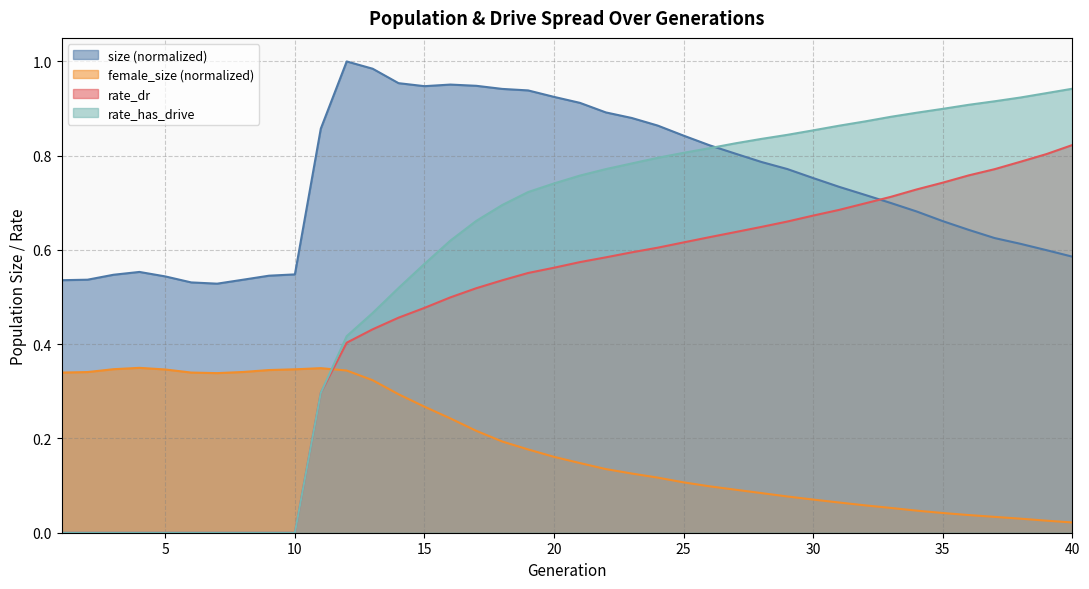

What is the value of the rate_has_drive point at the 17th from the left?

0.7